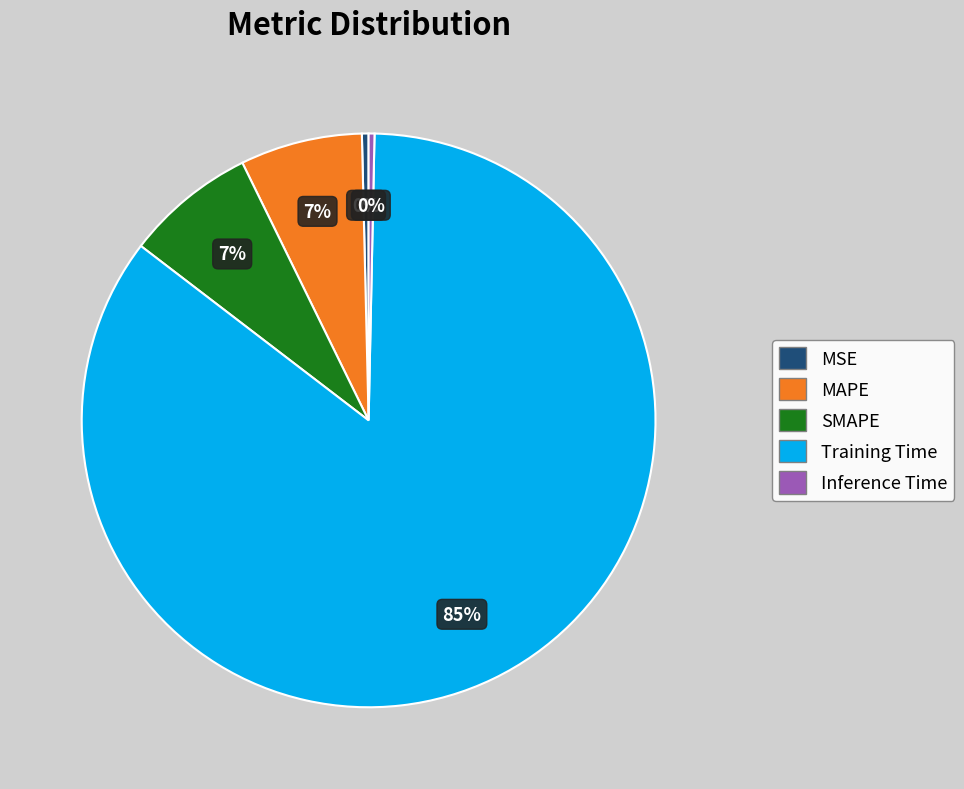

To the nearest percent, what is the difference between the MAPE and Inference Time slice percentages?

7%